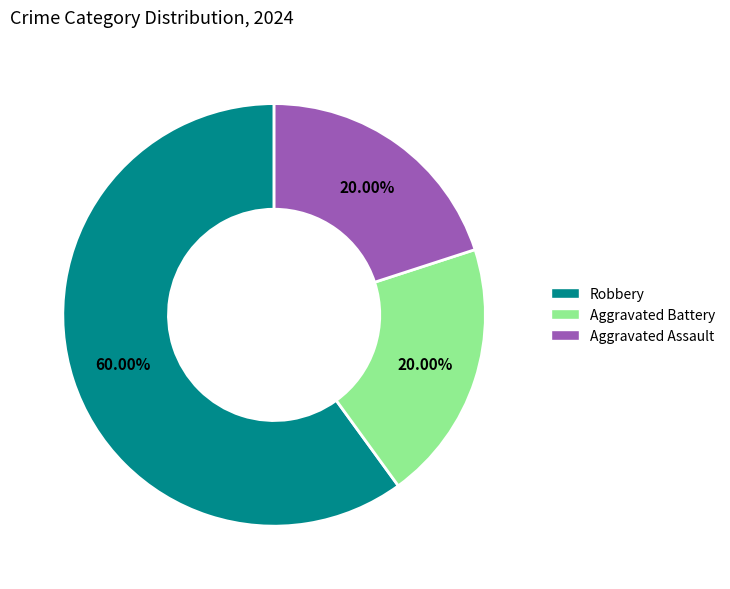

What is the largest slice in the pie chart?

Robbery